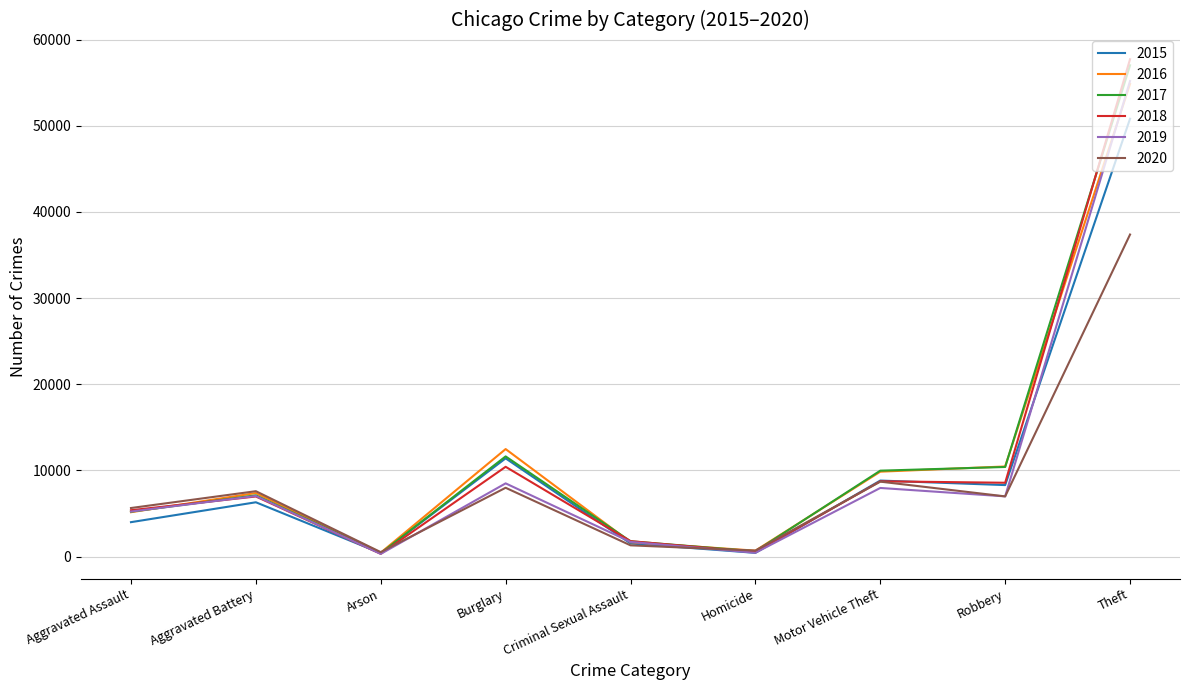

At which category does 2018 reach its first local peak?

Aggravated Battery